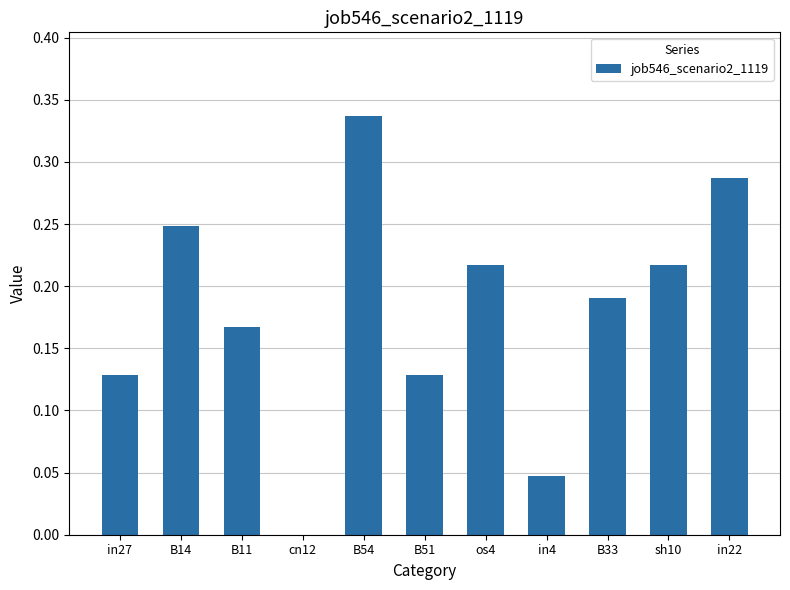

What is the change in value from in4 to sh10?

+0.2